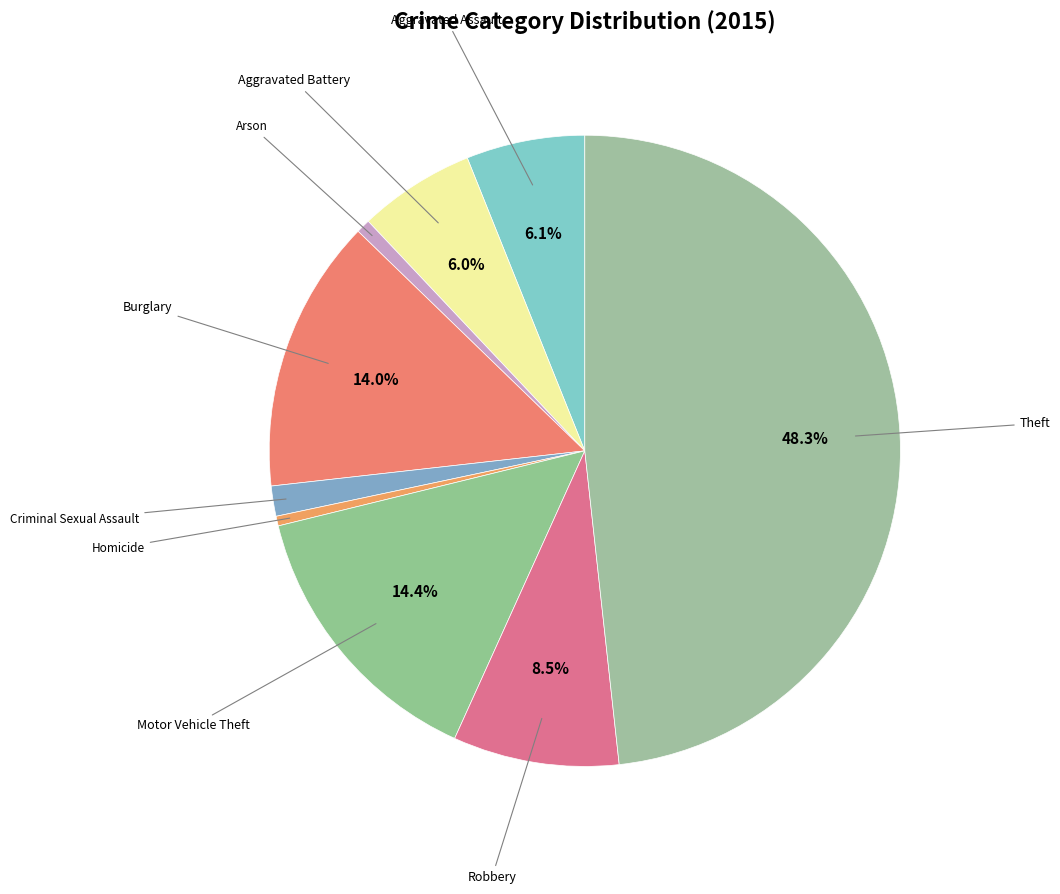

What is the smallest slice in the pie chart?

Homicide